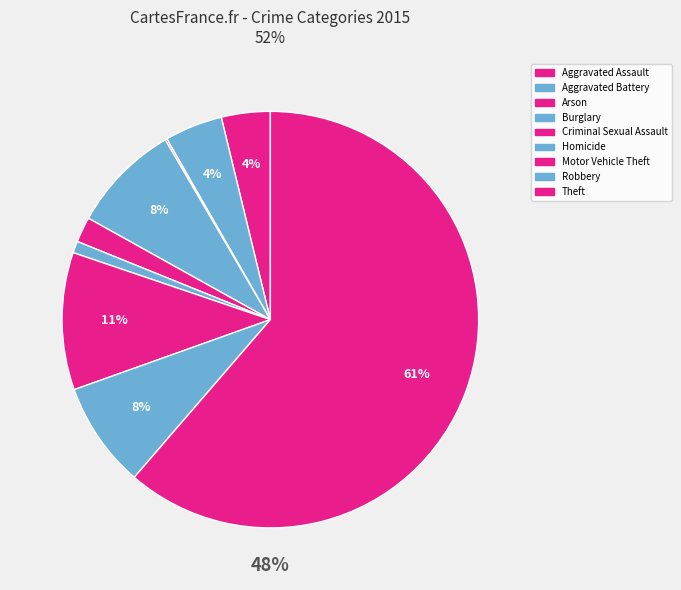

To the nearest percent, what is the combined percentage of Robbery and Theft?

70%